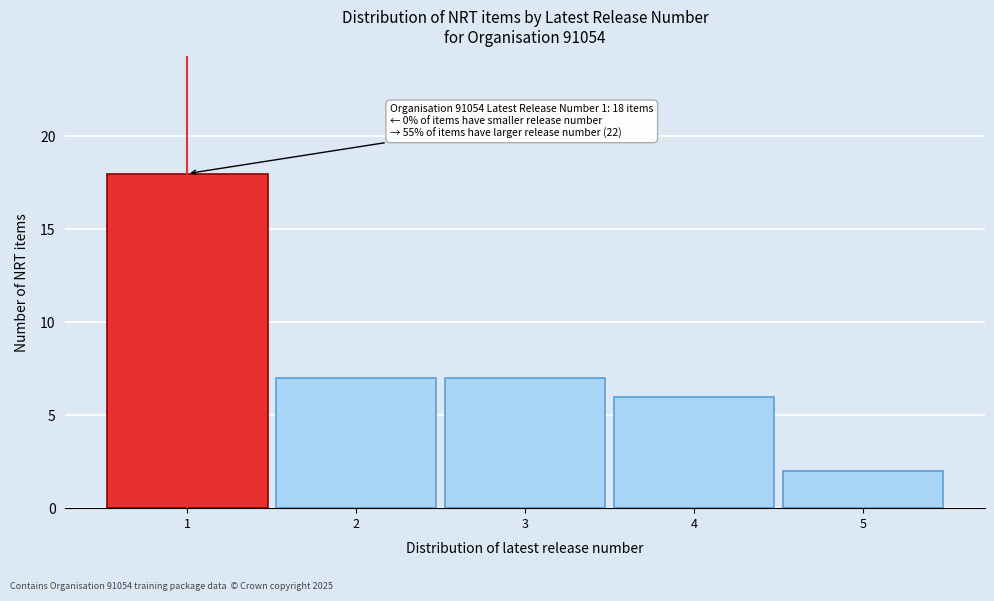

Reading right to left, list all the values displayed in this chart.

5=2	4=6	3=7	2=7	1=18